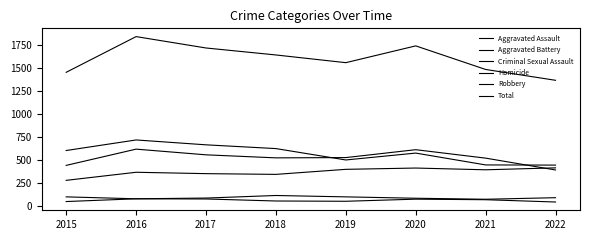

Which category has the highest value across all series?

2016